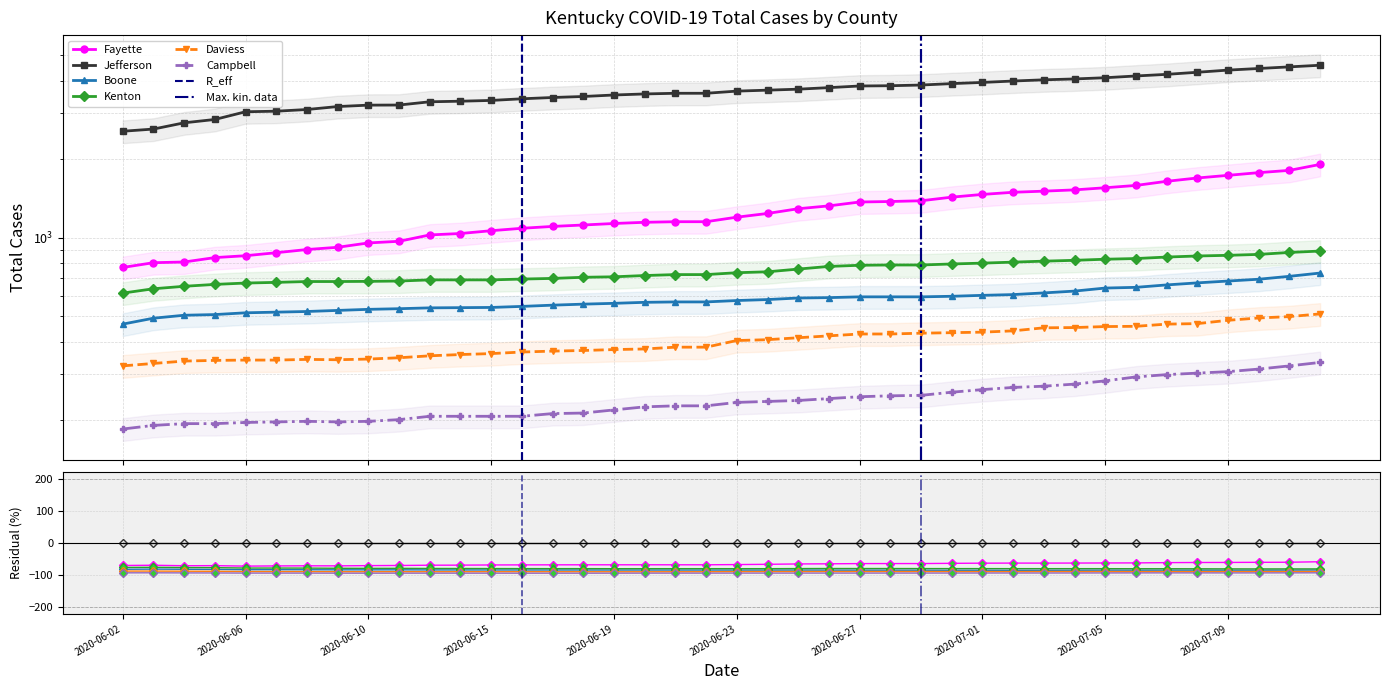

Is it true that Total Cases Kenton equals 794 at 2020-06-30?

True